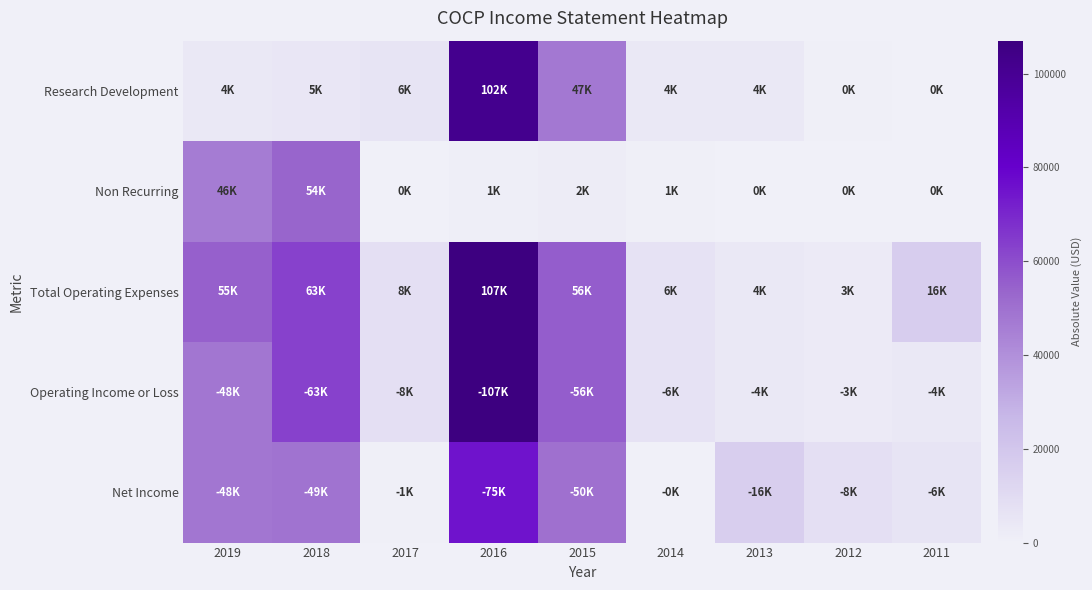

Between 2013 and 2011, which series saw the biggest shift?

Total Operating Expenses